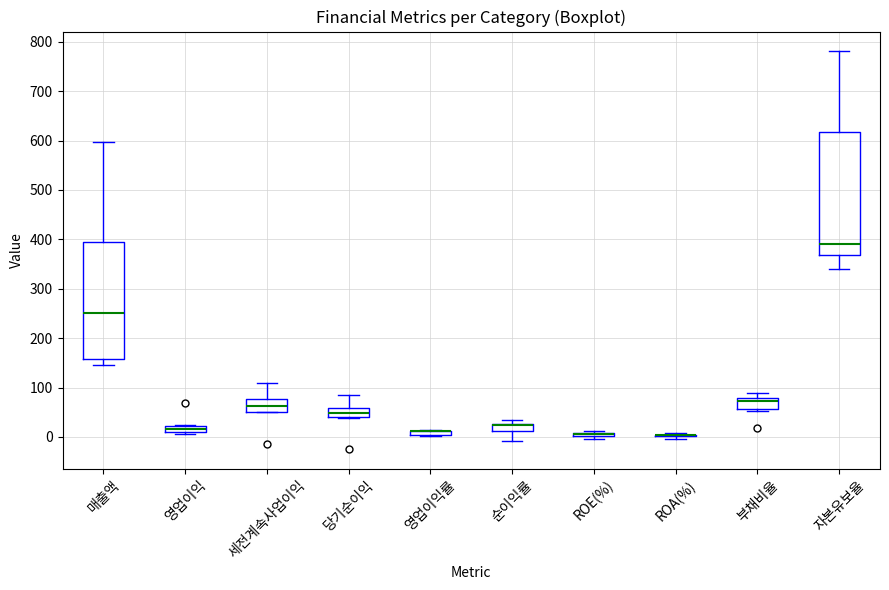

Which box is the tallest, from its lower edge to its upper edge?

자본유보율